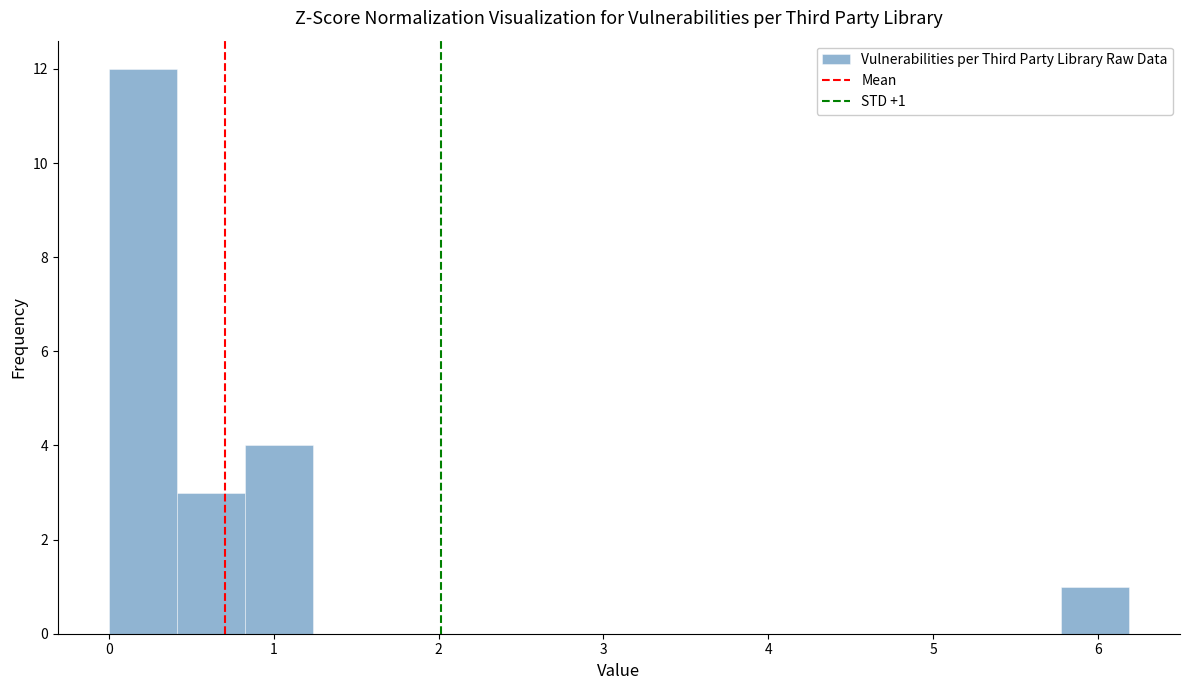

Which range on the x-axis has the tallest bar?

0.0 to 0.4